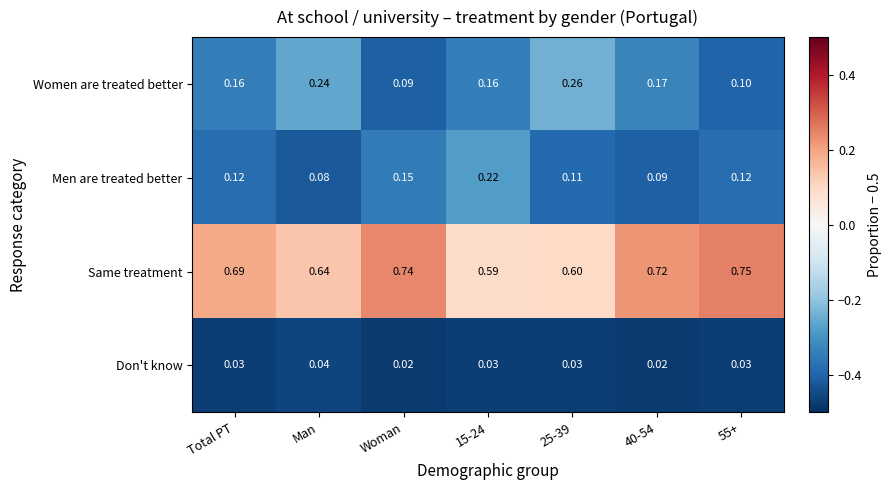

Which series has the largest range (max minus min)?

Women are treated better